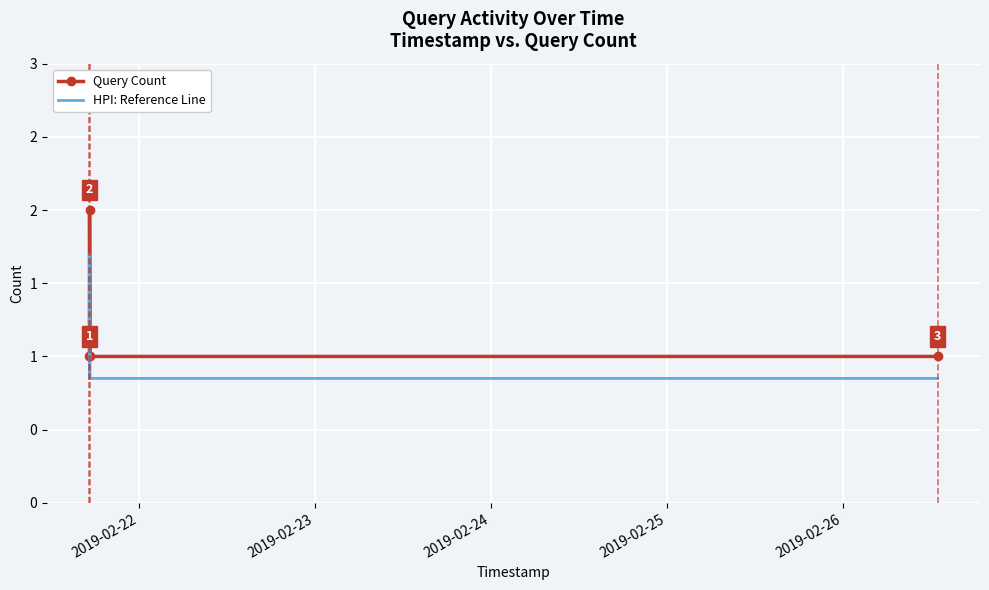

Reading left to right, what are all the values shown in this chart?

Query Count: 1.0	2.0	1.0	1.0
HPI: Reference Line: 0.8	1.7	0.8	0.8